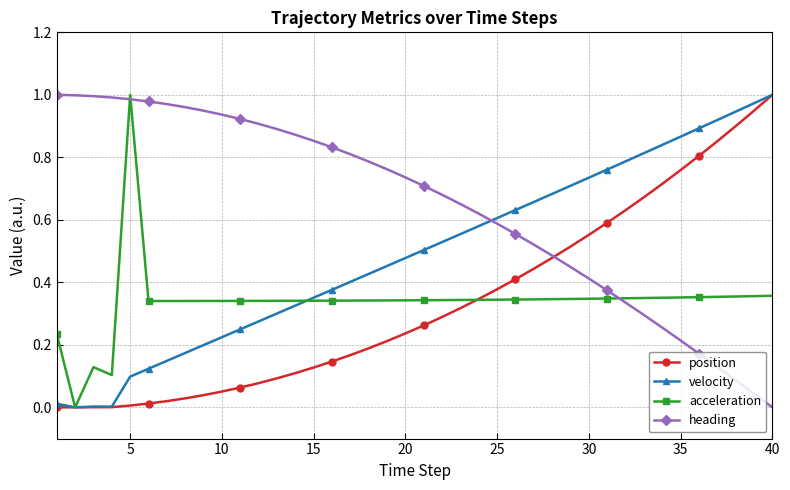

True or false: acceleration has more than 1 interior local peaks.

True